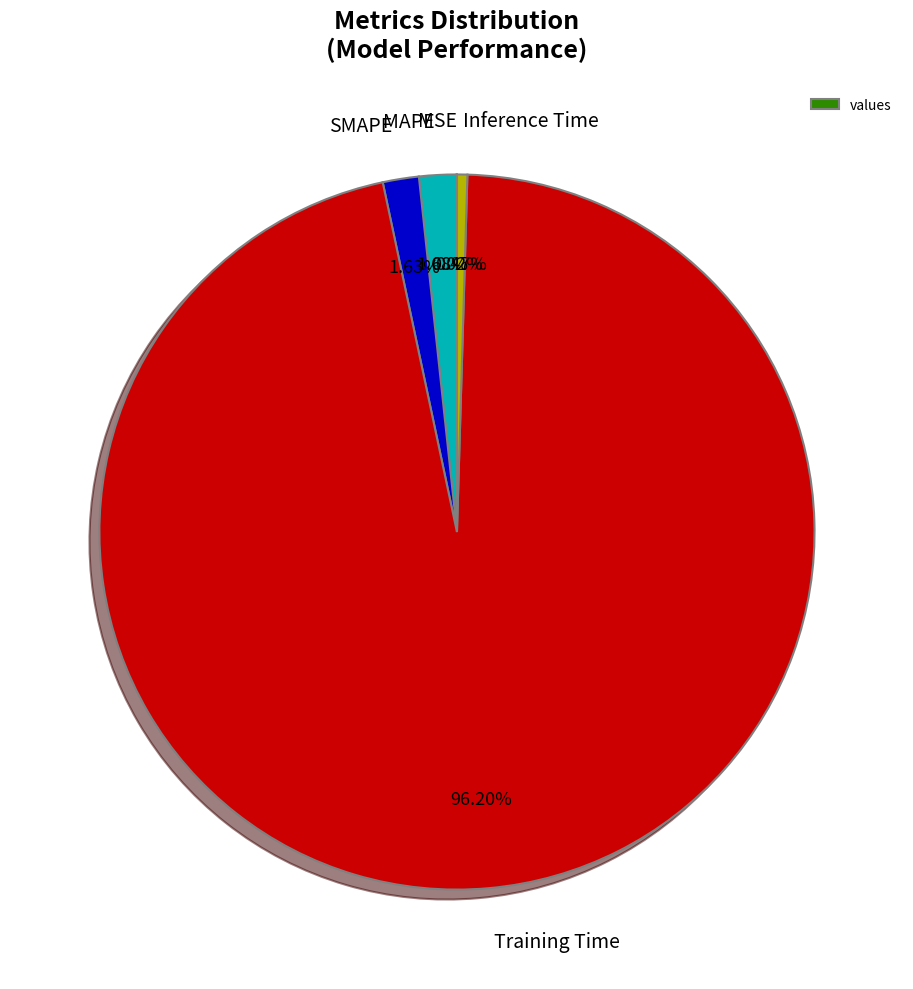

Between Training Time and SMAPE, which is larger?

Training Time